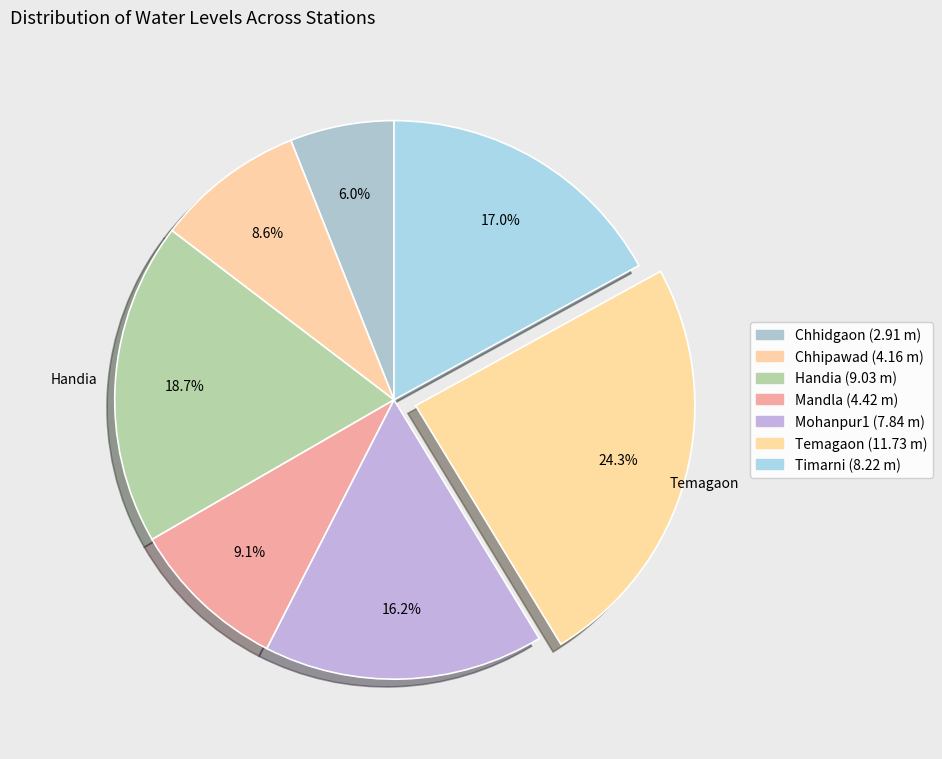

Is there a majority slice in this chart?

No